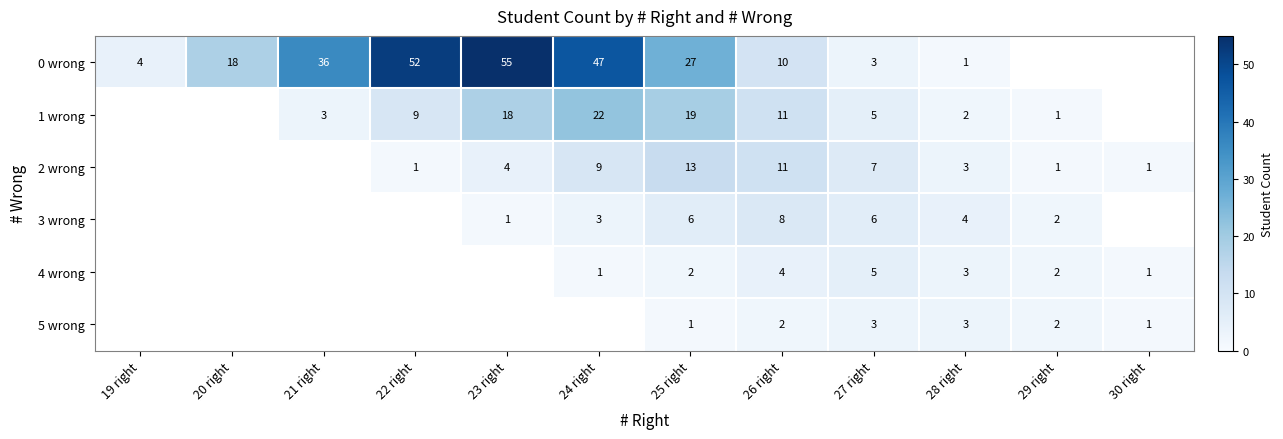

What is the total value across all series at 26 right?

46